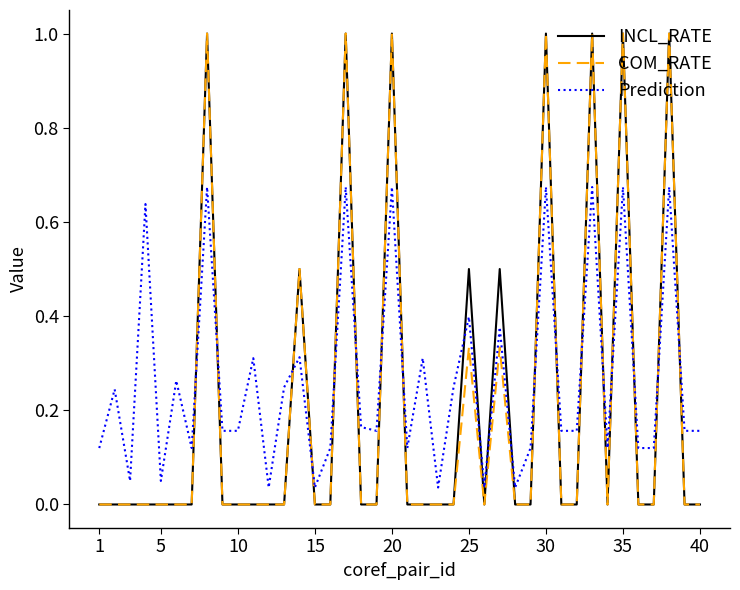

What is the maximum value for COM_RATE?

1.0